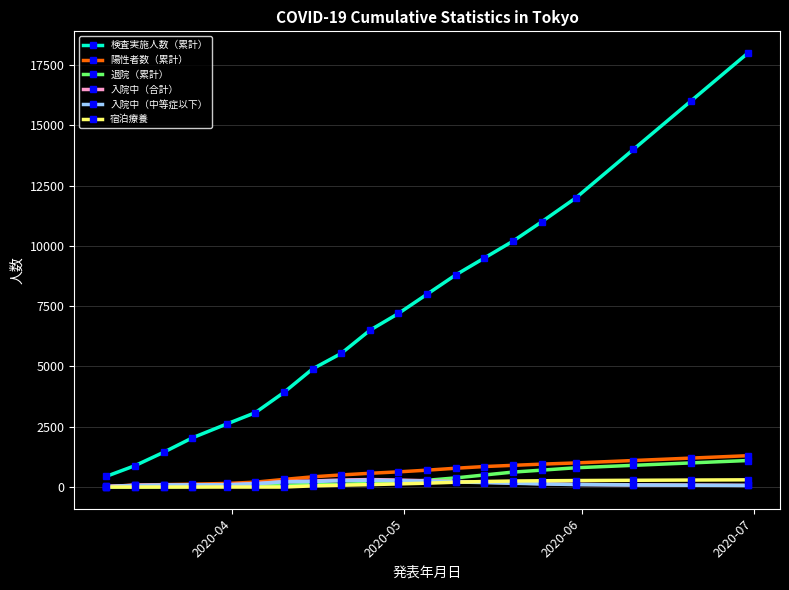

True or false: 入院中（合計） and 退院（累計） cross at least once.

True